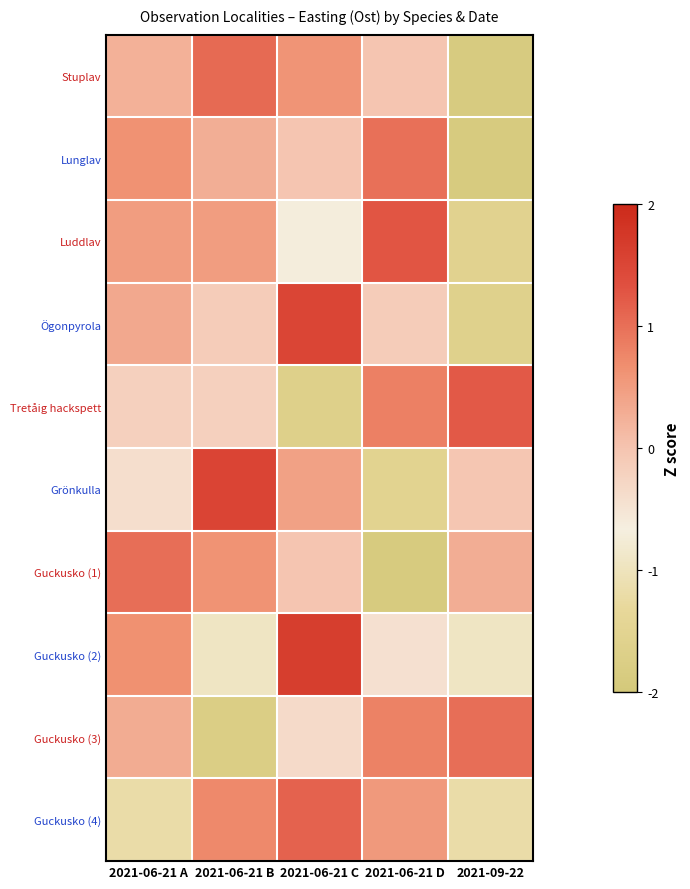

Reading left to right, what are all the values shown in this chart?

Stuplav: 2021-06-21 A=0.2	2021-06-21 B=1.1	2021-06-21 C=0.6	2021-06-21 D=-0.0	2021-09-22=-1.9
Lunglav: 2021-06-21 A=0.6	2021-06-21 B=0.3	2021-06-21 C=-0.0	2021-06-21 D=1.0	2021-09-22=-1.9
Luddlav: 2021-06-21 A=0.5	2021-06-21 B=0.5	2021-06-21 C=-0.7	2021-06-21 D=1.3	2021-09-22=-1.6
Ögonpyrola: 2021-06-21 A=0.4	2021-06-21 B=-0.1	2021-06-21 C=1.5	2021-06-21 D=-0.1	2021-09-22=-1.6
Tretåig hackspett: 2021-06-21 A=-0.2	2021-06-21 B=-0.2	2021-06-21 C=-1.7	2021-06-21 D=0.8	2021-09-22=1.2
Grönkulla: 2021-06-21 A=-0.4	2021-06-21 B=1.5	2021-06-21 C=0.5	2021-06-21 D=-1.5	2021-09-22=-0.0
Guckusko (1): 2021-06-21 A=1.0	2021-06-21 B=0.6	2021-06-21 C=-0.0	2021-06-21 D=-1.9	2021-09-22=0.3
Guckusko (2): 2021-06-21 A=0.7	2021-06-21 B=-0.9	2021-06-21 C=1.6	2021-06-21 D=-0.4	2021-09-22=-0.9
Guckusko (3): 2021-06-21 A=0.3	2021-06-21 B=-1.8	2021-06-21 C=-0.4	2021-06-21 D=0.8	2021-09-22=1.0
Guckusko (4): 2021-06-21 A=-1.2	2021-06-21 B=0.7	2021-06-21 C=1.1	2021-06-21 D=0.5	2021-09-22=-1.2